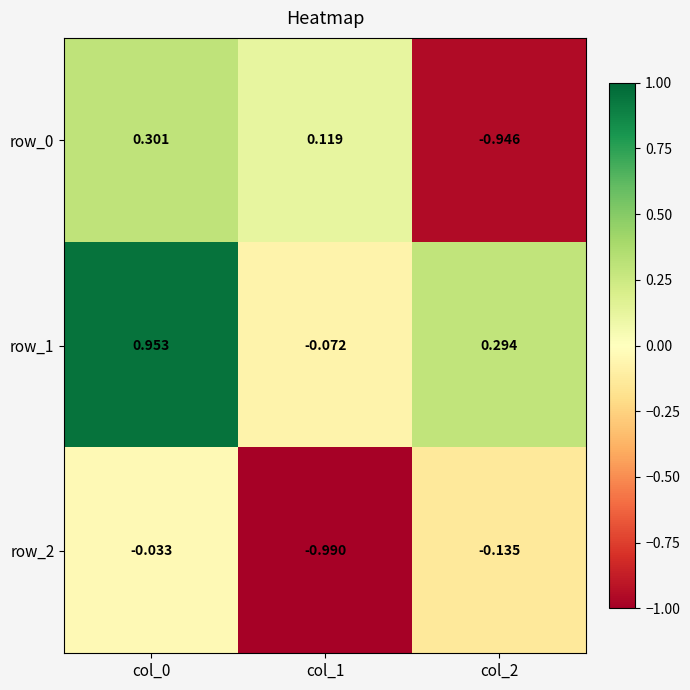

Count the number of categories in the chart.

3